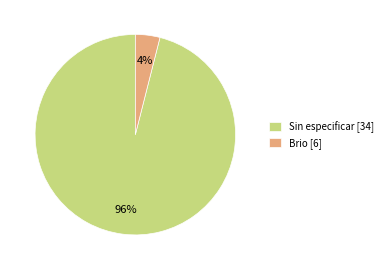

Count the number of slices in the pie.

2